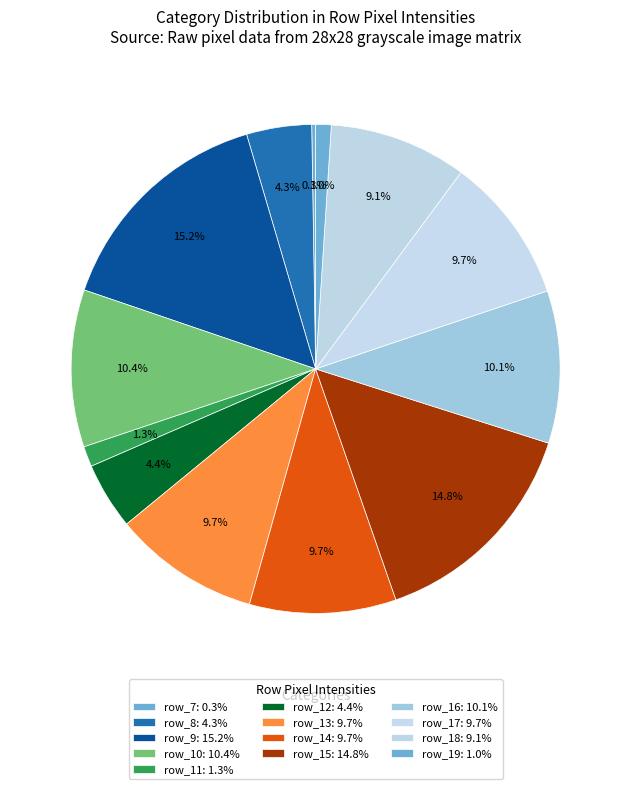

Is there any slice that represents more than half of the pie?

No